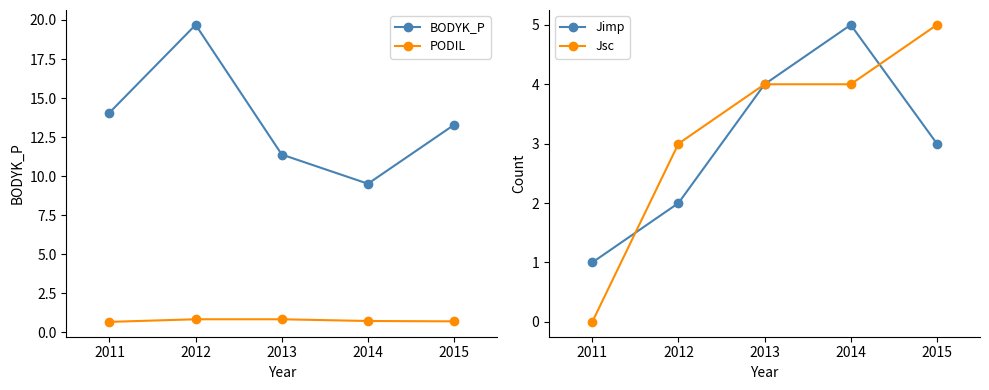

True or false: BODYK_P and PODIL cross at least once.

False